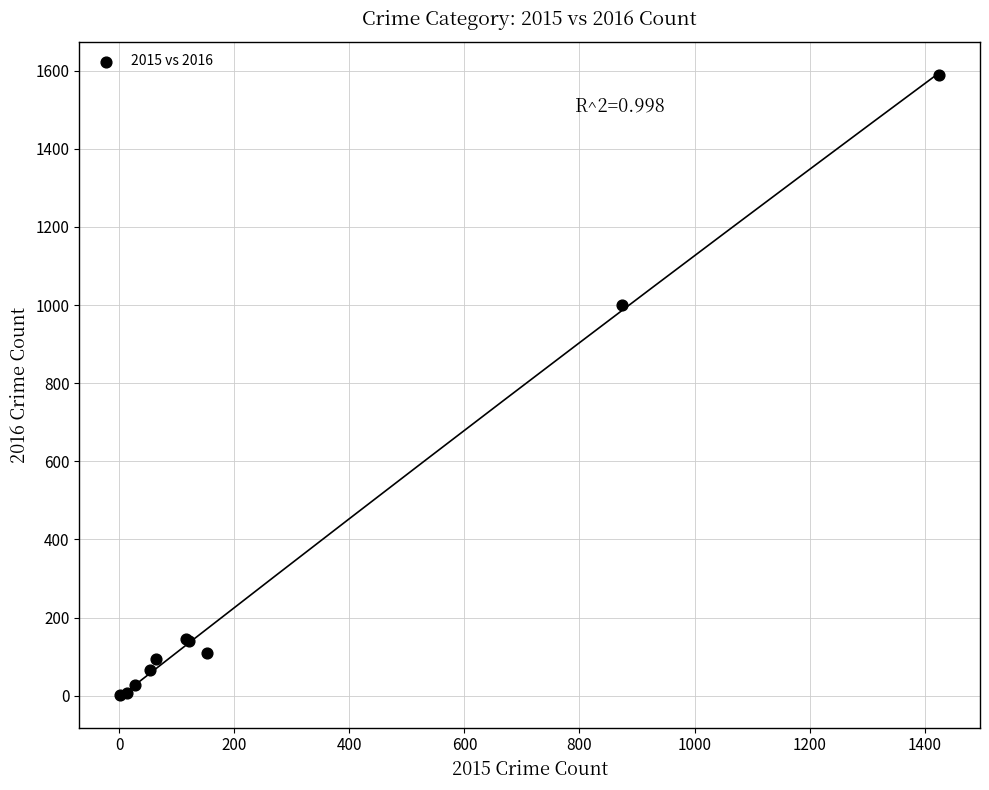

What Y value in the scatter plot is closest to 796?

999